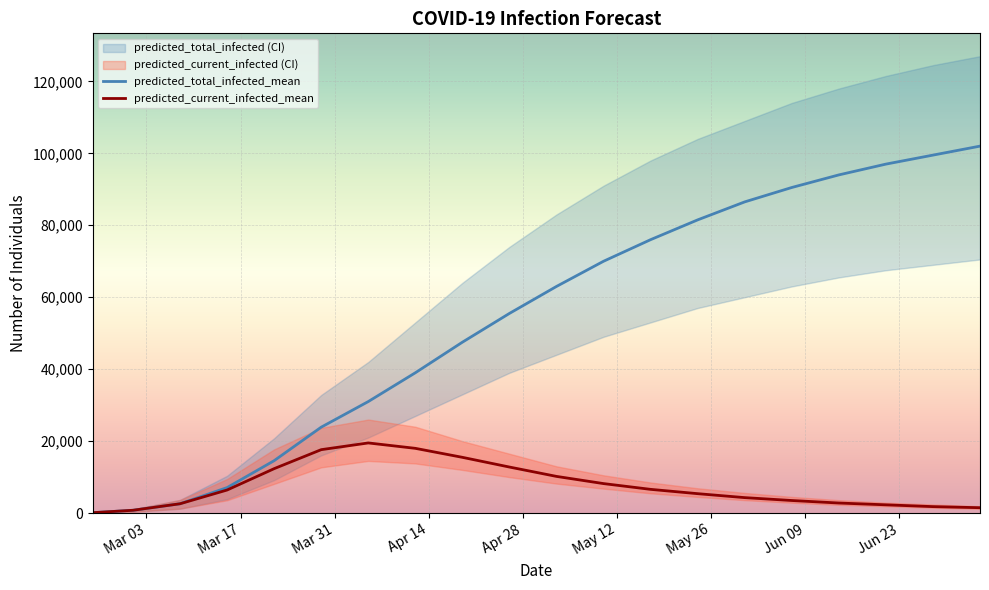

Which series has the widest spread of values?

predicted_total_infected_mean